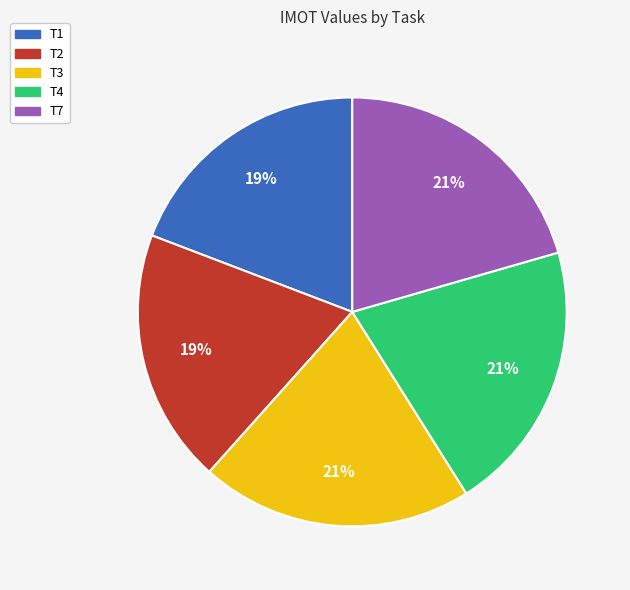

Combined, do T1 and T7 account for over 50%?

No